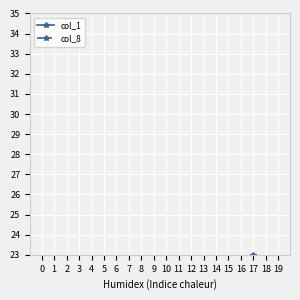

Between 1 and 2, which series saw the biggest shift?

col_8